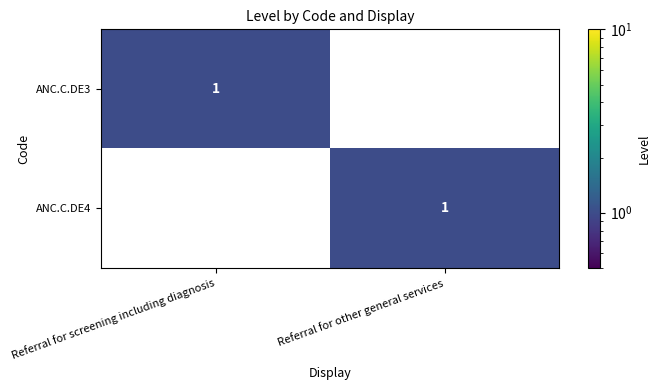

The value of ANC.C.DE4 at Referral for other general services is 0. True or false?

False